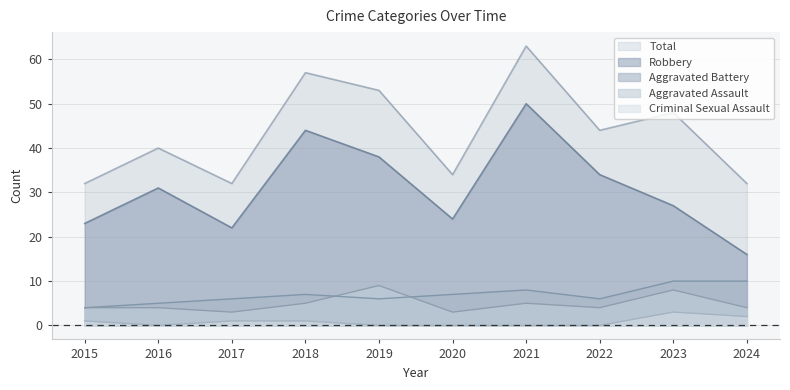

How many lines are shown in the chart?

5